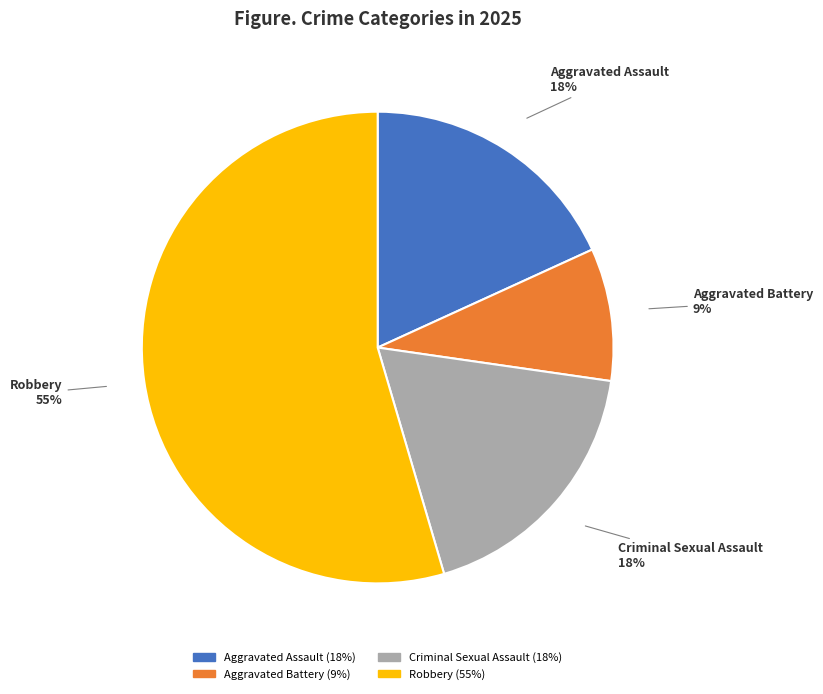

Which has a higher value, Aggravated Battery or Aggravated Assault?

Aggravated Assault